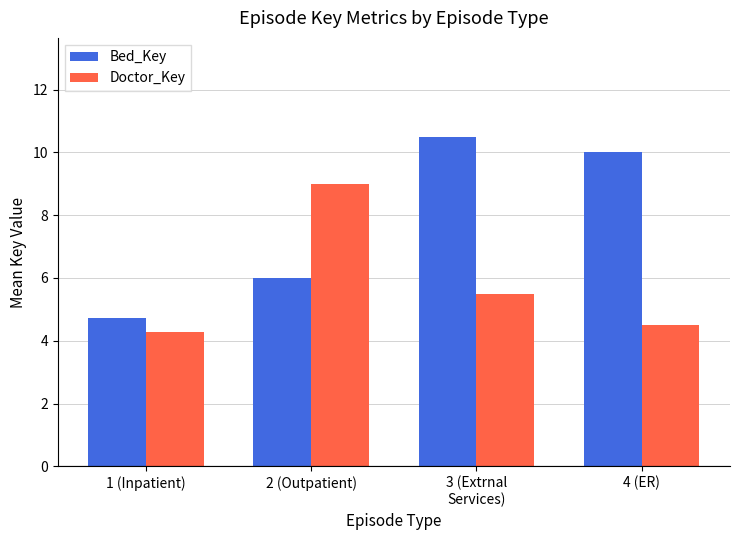

How many bars are there in total?

8